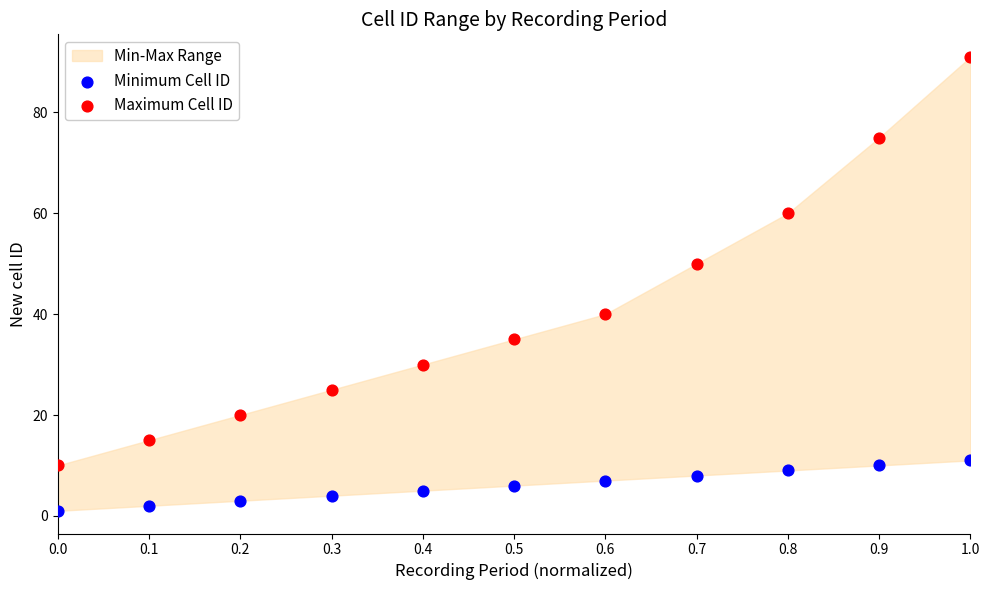

Which series contains the lowest Y value?

Minimum Cell ID